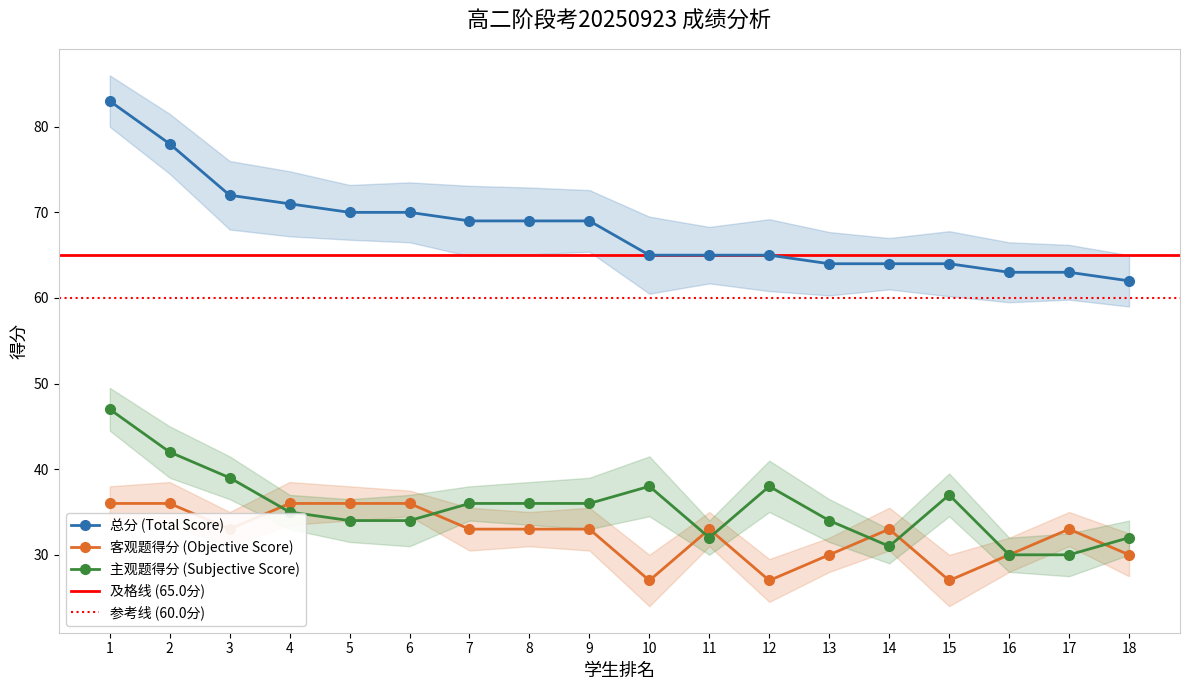

Reading left to right, transcribe all the data shown in this chart.

总分: 1=83	2=78	3=72	4=71	5=70	6=70	7=69	8=69	9=69	10=65	11=65	12=65	13=64	14=64	15=64	16=63	17=63	18=62
客观题得分: 1=36	2=36	3=33	4=36	5=36	6=36	7=33	8=33	9=33	10=27	11=33	12=27	13=30	14=33	15=27	16=30	17=33	18=30
主观题得分: 1=47	2=42	3=39	4=35	5=34	6=34	7=36	8=36	9=36	10=38	11=32	12=38	13=34	14=31	15=37	16=30	17=30	18=32